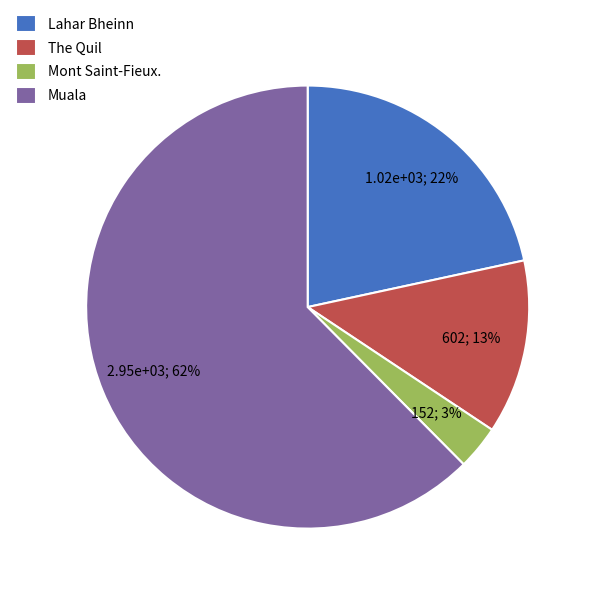

Combined, do The Quil and Mont Saint-Fieux. account for over 50%?

No